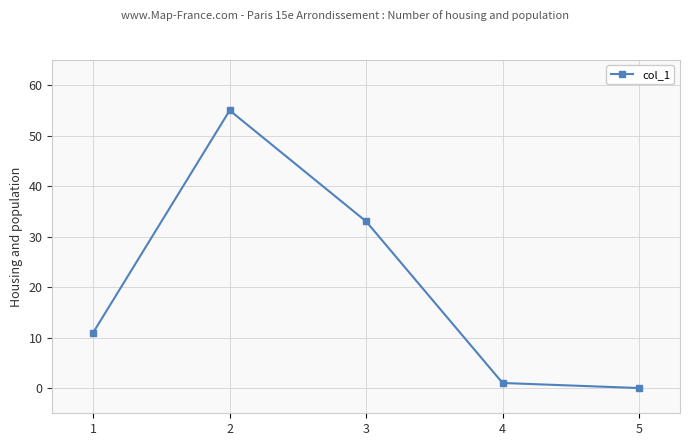

Rank the categories by value from lowest to highest.

5, 4, 1, 3, 2